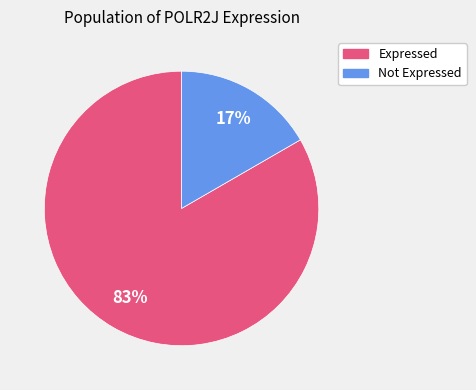

How many segments does this pie chart have?

2